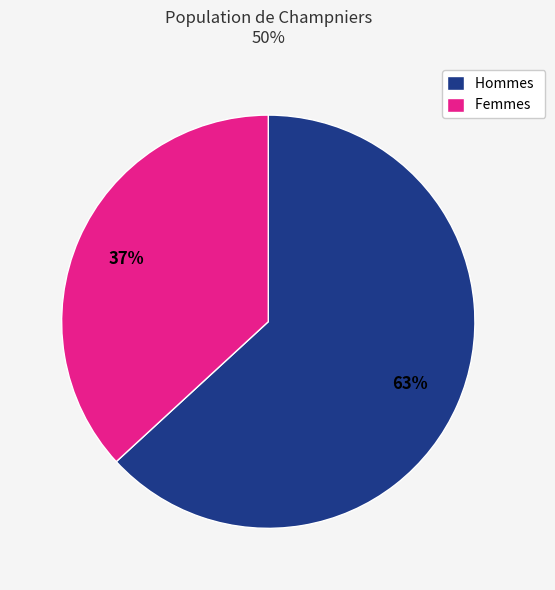

How many segments does this pie chart have?

2